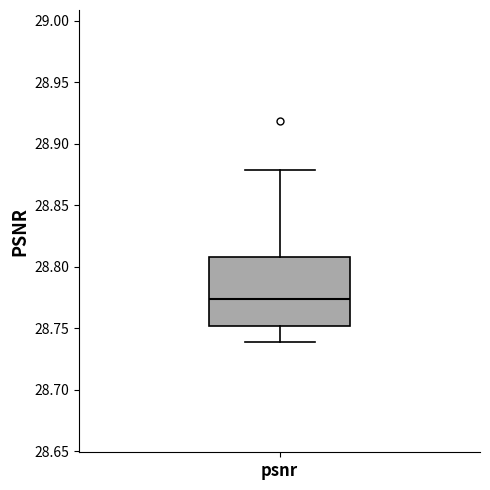

Transcribe this box plot: give where the median line is, the range the box spans, and where the two whiskers end, as read against the y-axis. The values are not printed on the chart, so give them approximately, as read against the axis.

median 28.775, box 28.750 to 28.810, whiskers 28.740 to 28.880